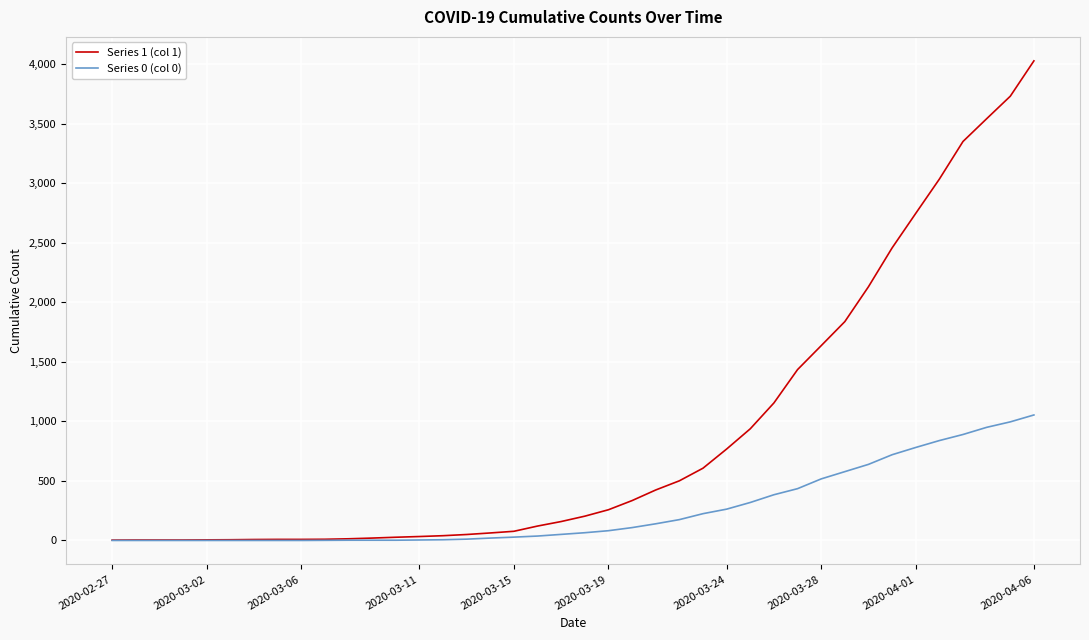

What is the greatest value displayed?

4028